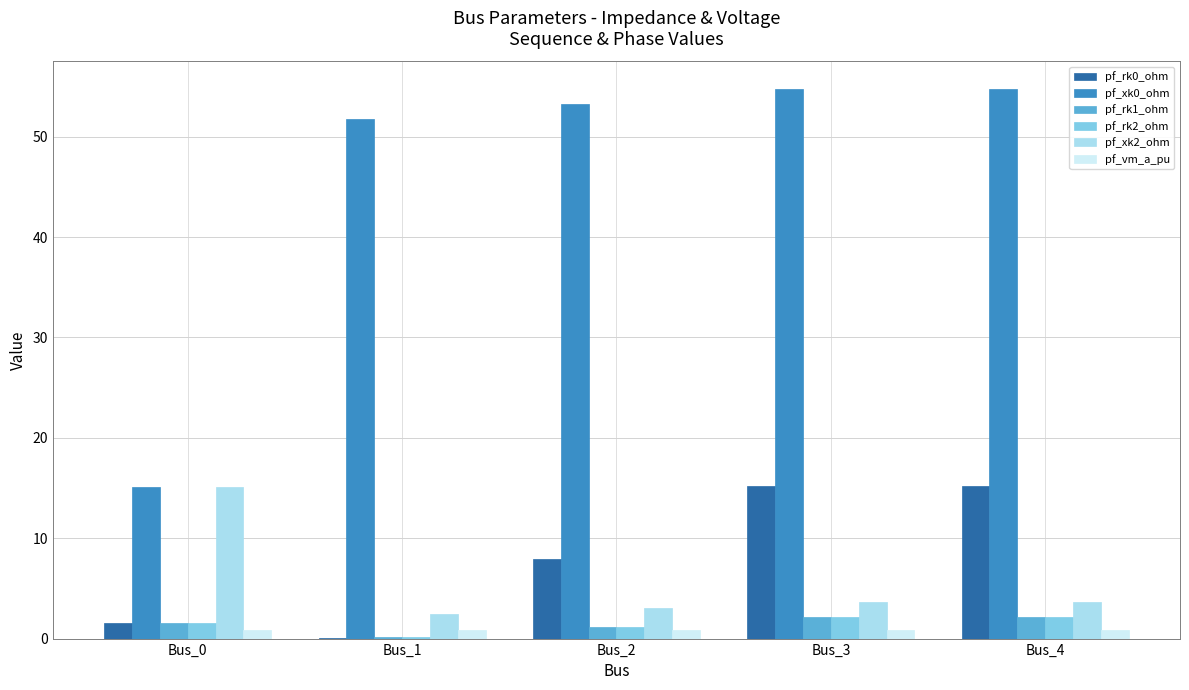

Are the bars horizontal?

No